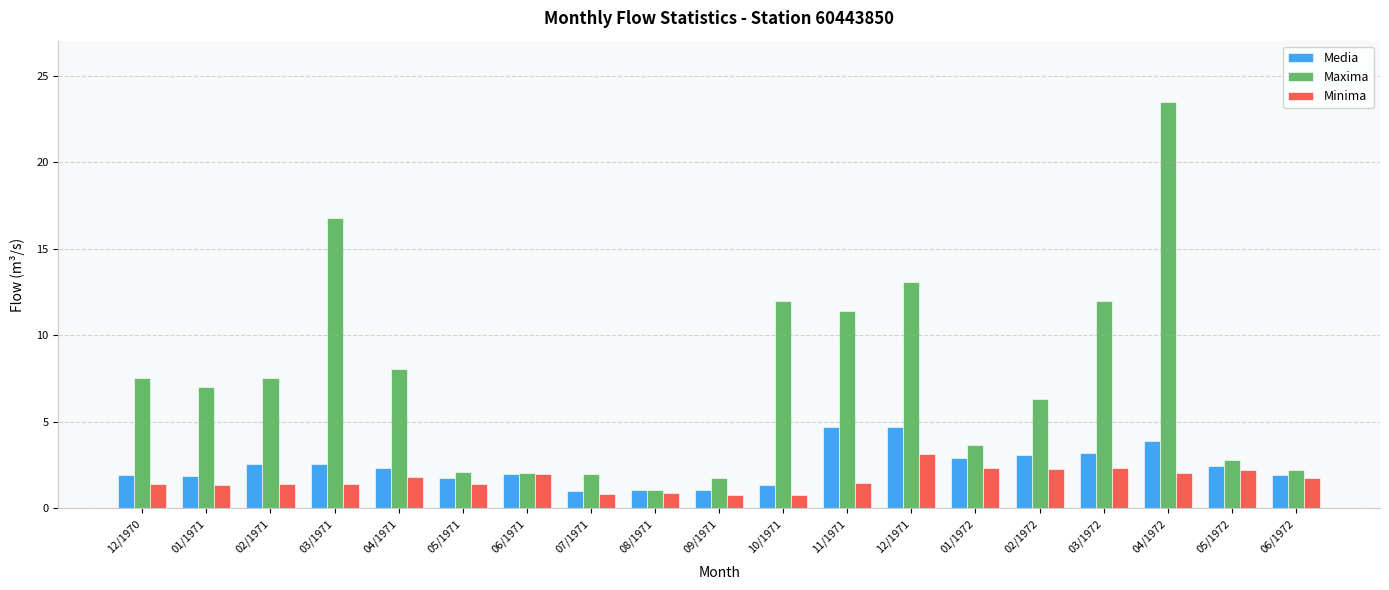

At how many categories does at least one series exceed 6?

11